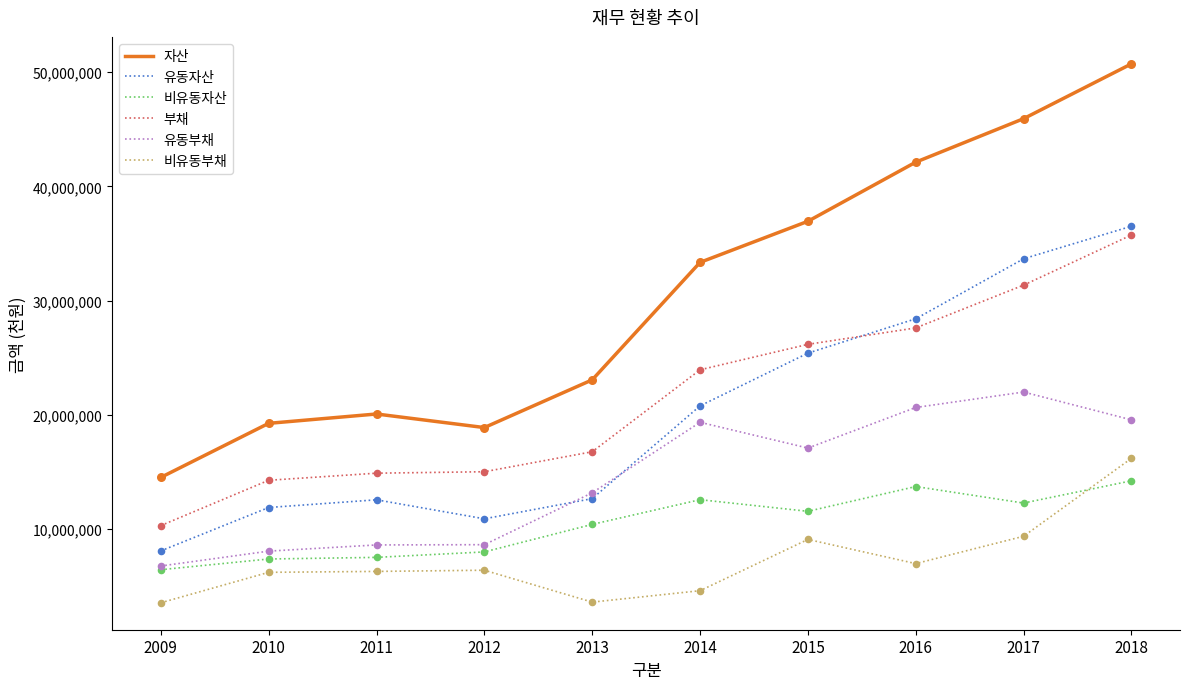

At which category is the sum across all series the highest?

2018